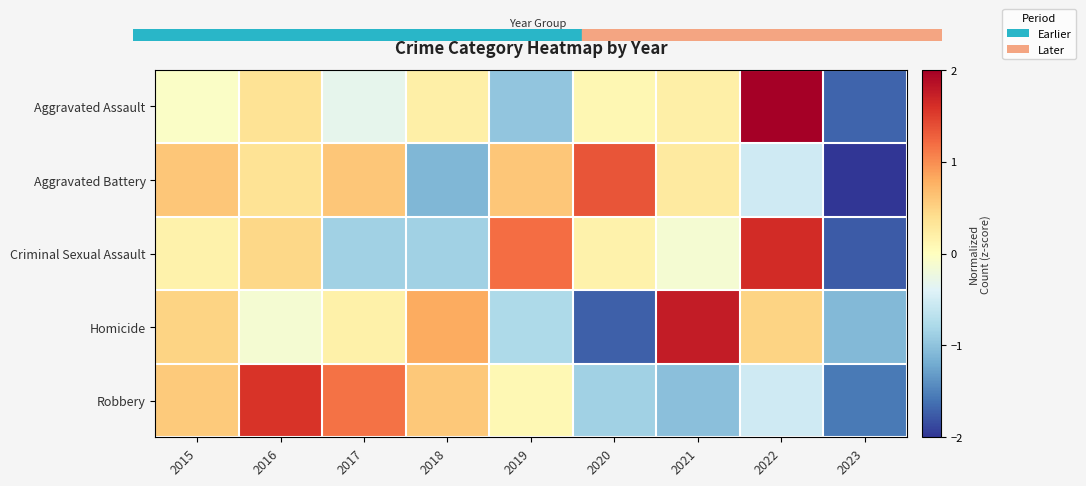

Rank the series at 2019 from lowest to highest value.

Aggravated Assault, Homicide, Robbery, Aggravated Battery, Criminal Sexual Assault